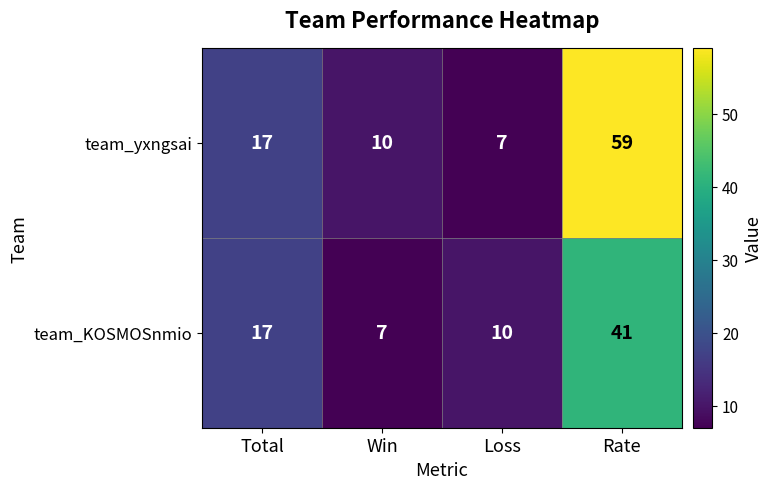

Which series has the largest range (max minus min)?

team_yxngsai